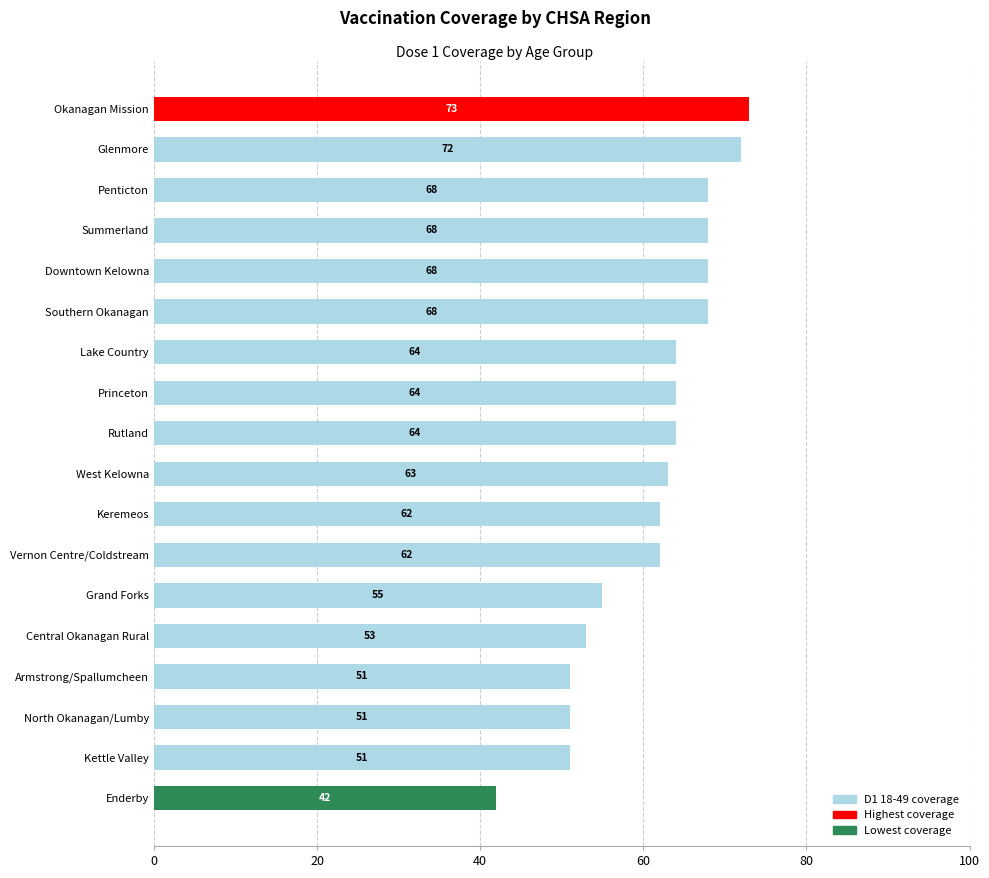

What is the average value?

61